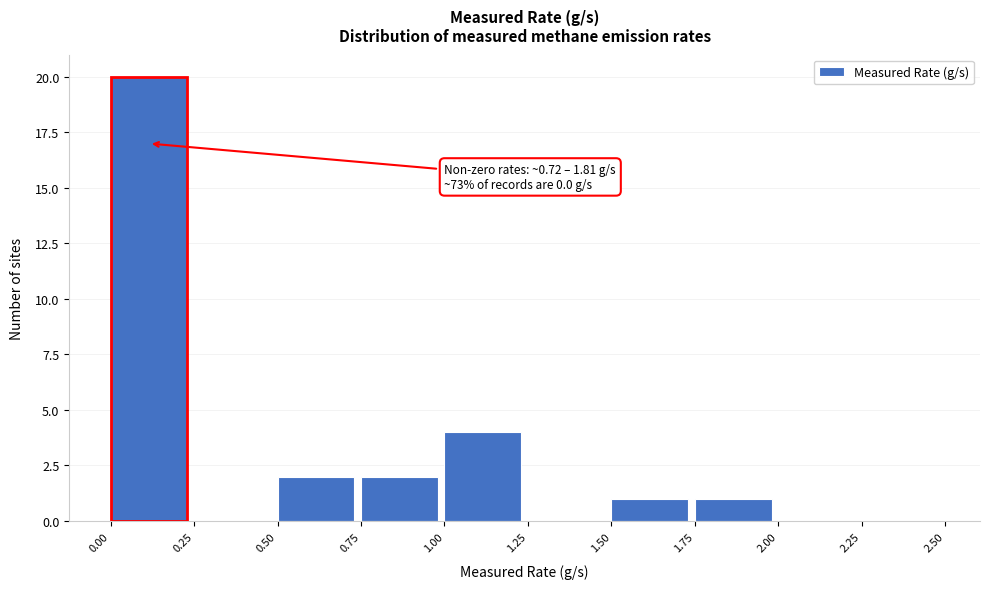

Over which range of the x-axis is the bar tallest?

0.00 to 0.25